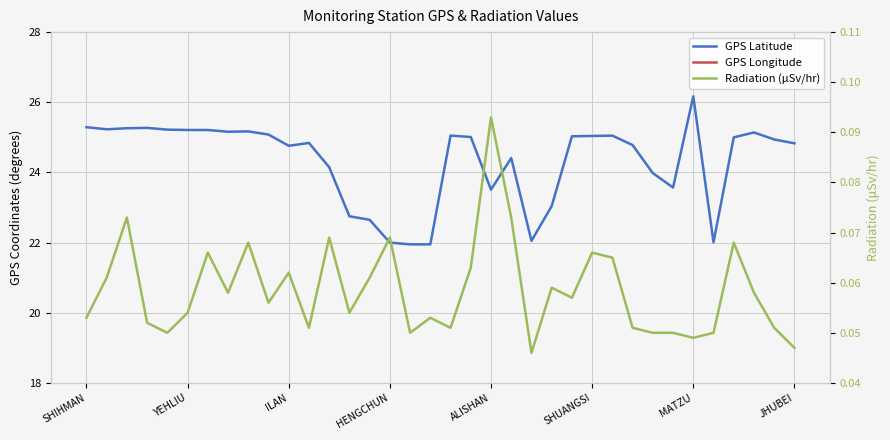

In GPS Latitude, how many points are lower than both neighbors (excluding endpoints)?

7